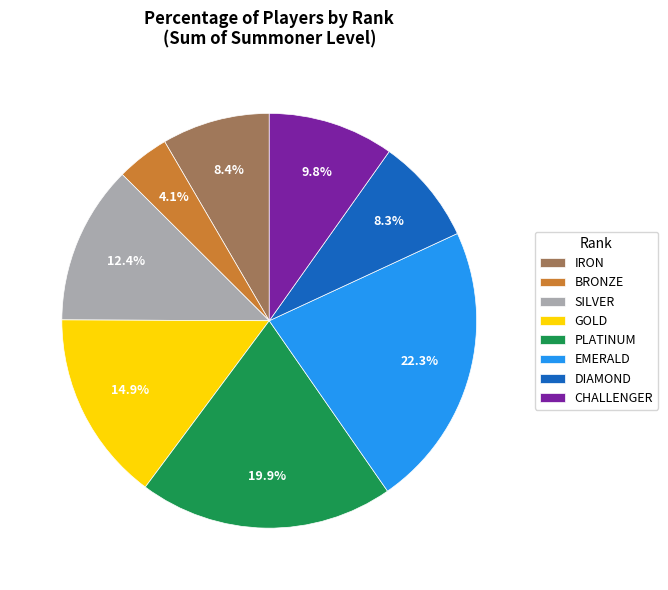

Do DIAMOND and SILVER together represent more than half of the pie?

No